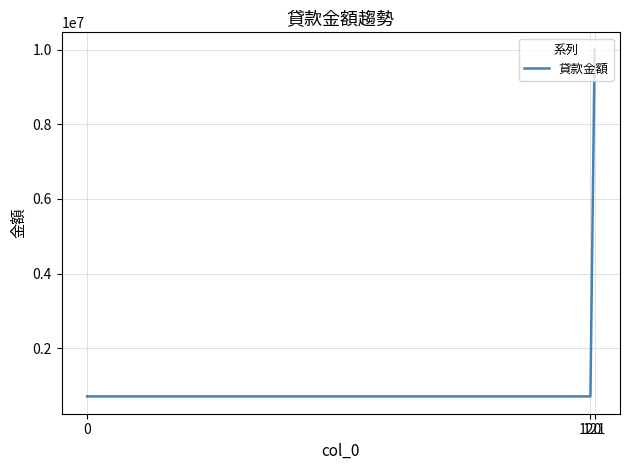

The chart shows a value of 1138344 at 0. True or false?

False